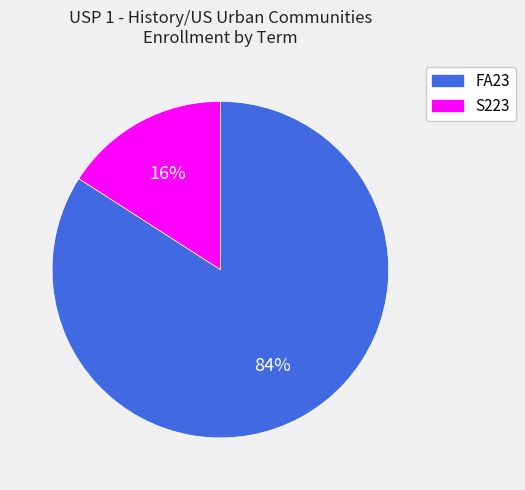

Count the number of slices in the pie.

2